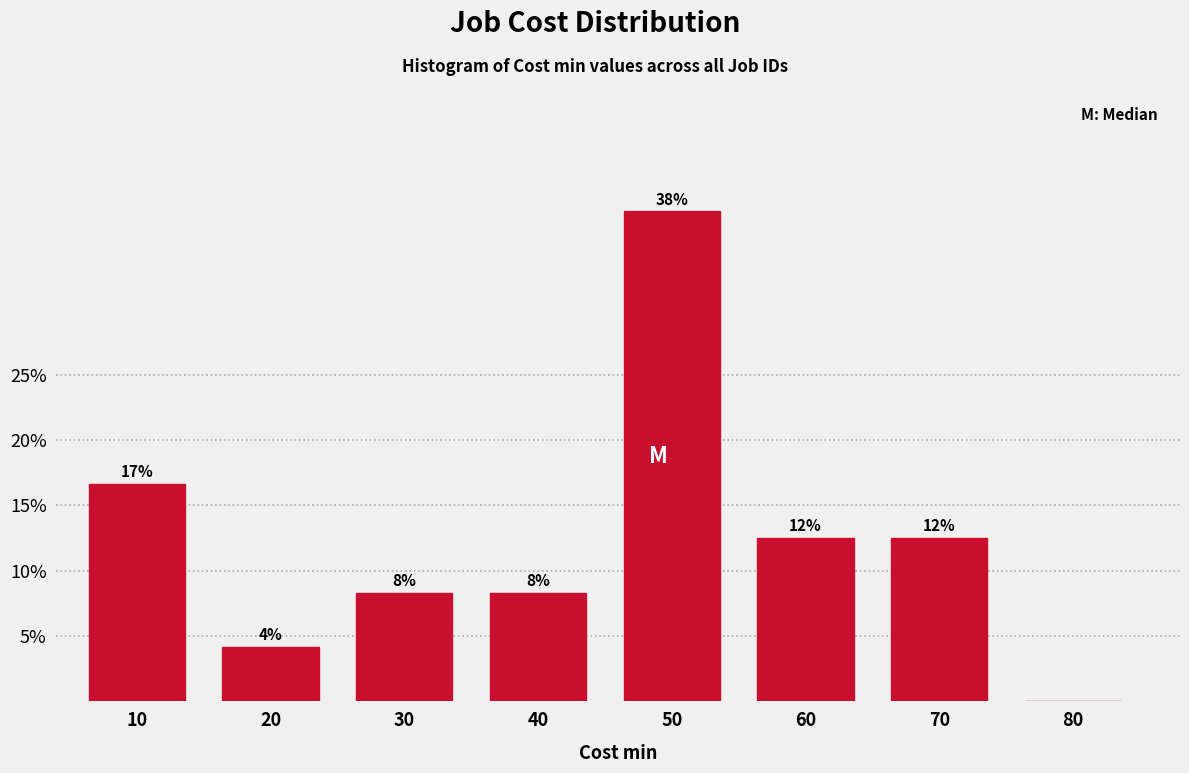

Are the bars horizontal?

No